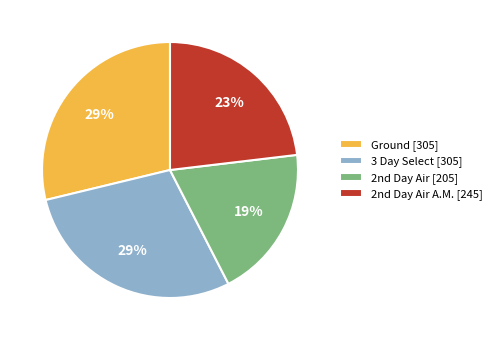

What is the smallest slice in the pie chart?

2nd Day Air [205]